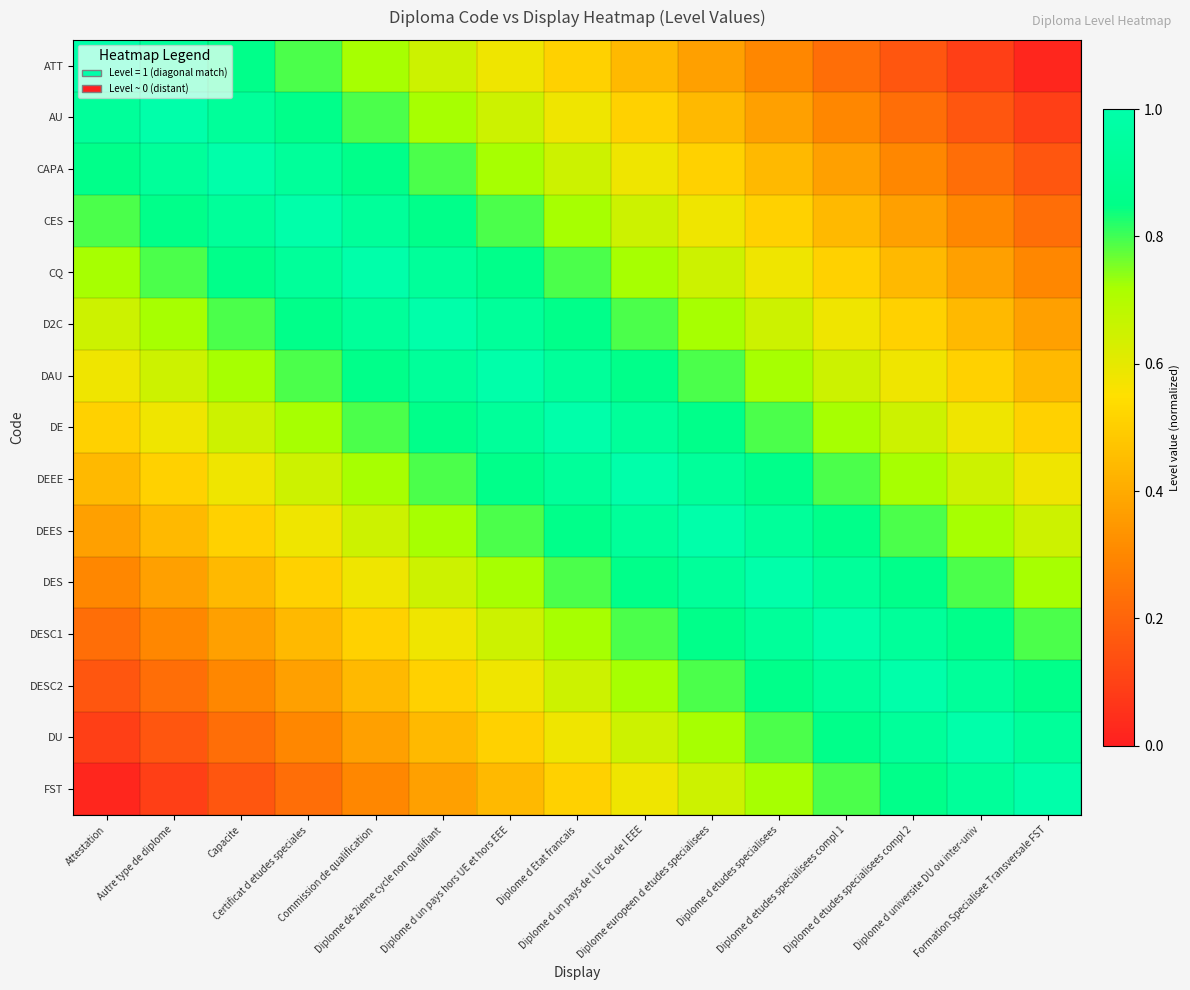

Reading left to right, list all the values displayed in this chart.

ATT: Attestation=1.0	Autre type de diplome=0.9	Capacite=0.9	Certificat d etudes speciales=0.8	Commission de qualification=0.7	Diplome de 2ieme cycle non qualifiant=0.6	Diplome d un pays hors UE et hors EEE=0.6	Diplome d Etat francais=0.5	Diplome d un pays de l UE ou de l EEE=0.4	Diplome europeen d etudes specialisees=0.4	Diplome d etudes specialisees=0.3	Diplome d etudes specialisees compl 1=0.2	Diplome d etudes specialisees compl 2=0.2	Diplome d universite DU ou inter-univ=0.1	Formation Specialisee Transversale FST=0.0
AU: Attestation=0.9	Autre type de diplome=1.0	Capacite=0.9	Certificat d etudes speciales=0.9	Commission de qualification=0.8	Diplome de 2ieme cycle non qualifiant=0.7	Diplome d un pays hors UE et hors EEE=0.6	Diplome d Etat francais=0.6	Diplome d un pays de l UE ou de l EEE=0.5	Diplome europeen d etudes specialisees=0.4	Diplome d etudes specialisees=0.4	Diplome d etudes specialisees compl 1=0.3	Diplome d etudes specialisees compl 2=0.2	Diplome d universite DU ou inter-univ=0.2	Formation Specialisee Transversale FST=0.1
CAPA: Attestation=0.9	Autre type de diplome=0.9	Capacite=1.0	Certificat d etudes speciales=0.9	Commission de qualification=0.9	Diplome de 2ieme cycle non qualifiant=0.8	Diplome d un pays hors UE et hors EEE=0.7	Diplome d Etat francais=0.6	Diplome d un pays de l UE ou de l EEE=0.6	Diplome europeen d etudes specialisees=0.5	Diplome d etudes specialisees=0.4	Diplome d etudes specialisees compl 1=0.4	Diplome d etudes specialisees compl 2=0.3	Diplome d universite DU ou inter-univ=0.2	Formation Specialisee Transversale FST=0.2
CES: Attestation=0.8	Autre type de diplome=0.9	Capacite=0.9	Certificat d etudes speciales=1.0	Commission de qualification=0.9	Diplome de 2ieme cycle non qualifiant=0.9	Diplome d un pays hors UE et hors EEE=0.8	Diplome d Etat francais=0.7	Diplome d un pays de l UE ou de l EEE=0.6	Diplome europeen d etudes specialisees=0.6	Diplome d etudes specialisees=0.5	Diplome d etudes specialisees compl 1=0.4	Diplome d etudes specialisees compl 2=0.4	Diplome d universite DU ou inter-univ=0.3	Formation Specialisee Transversale FST=0.2
CQ: Attestation=0.7	Autre type de diplome=0.8	Capacite=0.9	Certificat d etudes speciales=0.9	Commission de qualification=1.0	Diplome de 2ieme cycle non qualifiant=0.9	Diplome d un pays hors UE et hors EEE=0.9	Diplome d Etat francais=0.8	Diplome d un pays de l UE ou de l EEE=0.7	Diplome europeen d etudes specialisees=0.6	Diplome d etudes specialisees=0.6	Diplome d etudes specialisees compl 1=0.5	Diplome d etudes specialisees compl 2=0.4	Diplome d universite DU ou inter-univ=0.4	Formation Specialisee Transversale FST=0.3
D2C: Attestation=0.6	Autre type de diplome=0.7	Capacite=0.8	Certificat d etudes speciales=0.9	Commission de qualification=0.9	Diplome de 2ieme cycle non qualifiant=1.0	Diplome d un pays hors UE et hors EEE=0.9	Diplome d Etat francais=0.9	Diplome d un pays de l UE ou de l EEE=0.8	Diplome europeen d etudes specialisees=0.7	Diplome d etudes specialisees=0.6	Diplome d etudes specialisees compl 1=0.6	Diplome d etudes specialisees compl 2=0.5	Diplome d universite DU ou inter-univ=0.4	Formation Specialisee Transversale FST=0.4
DAU: Attestation=0.6	Autre type de diplome=0.6	Capacite=0.7	Certificat d etudes speciales=0.8	Commission de qualification=0.9	Diplome de 2ieme cycle non qualifiant=0.9	Diplome d un pays hors UE et hors EEE=1.0	Diplome d Etat francais=0.9	Diplome d un pays de l UE ou de l EEE=0.9	Diplome europeen d etudes specialisees=0.8	Diplome d etudes specialisees=0.7	Diplome d etudes specialisees compl 1=0.6	Diplome d etudes specialisees compl 2=0.6	Diplome d universite DU ou inter-univ=0.5	Formation Specialisee Transversale FST=0.4
DE: Attestation=0.5	Autre type de diplome=0.6	Capacite=0.6	Certificat d etudes speciales=0.7	Commission de qualification=0.8	Diplome de 2ieme cycle non qualifiant=0.9	Diplome d un pays hors UE et hors EEE=0.9	Diplome d Etat francais=1.0	Diplome d un pays de l UE ou de l EEE=0.9	Diplome europeen d etudes specialisees=0.9	Diplome d etudes specialisees=0.8	Diplome d etudes specialisees compl 1=0.7	Diplome d etudes specialisees compl 2=0.6	Diplome d universite DU ou inter-univ=0.6	Formation Specialisee Transversale FST=0.5
DEEE: Attestation=0.4	Autre type de diplome=0.5	Capacite=0.6	Certificat d etudes speciales=0.6	Commission de qualification=0.7	Diplome de 2ieme cycle non qualifiant=0.8	Diplome d un pays hors UE et hors EEE=0.9	Diplome d Etat francais=0.9	Diplome d un pays de l UE ou de l EEE=1.0	Diplome europeen d etudes specialisees=0.9	Diplome d etudes specialisees=0.9	Diplome d etudes specialisees compl 1=0.8	Diplome d etudes specialisees compl 2=0.7	Diplome d universite DU ou inter-univ=0.6	Formation Specialisee Transversale FST=0.6
DEES: Attestation=0.4	Autre type de diplome=0.4	Capacite=0.5	Certificat d etudes speciales=0.6	Commission de qualification=0.6	Diplome de 2ieme cycle non qualifiant=0.7	Diplome d un pays hors UE et hors EEE=0.8	Diplome d Etat francais=0.9	Diplome d un pays de l UE ou de l EEE=0.9	Diplome europeen d etudes specialisees=1.0	Diplome d etudes specialisees=0.9	Diplome d etudes specialisees compl 1=0.9	Diplome d etudes specialisees compl 2=0.8	Diplome d universite DU ou inter-univ=0.7	Formation Specialisee Transversale FST=0.6
DES: Attestation=0.3	Autre type de diplome=0.4	Capacite=0.4	Certificat d etudes speciales=0.5	Commission de qualification=0.6	Diplome de 2ieme cycle non qualifiant=0.6	Diplome d un pays hors UE et hors EEE=0.7	Diplome d Etat francais=0.8	Diplome d un pays de l UE ou de l EEE=0.9	Diplome europeen d etudes specialisees=0.9	Diplome d etudes specialisees=1.0	Diplome d etudes specialisees compl 1=0.9	Diplome d etudes specialisees compl 2=0.9	Diplome d universite DU ou inter-univ=0.8	Formation Specialisee Transversale FST=0.7
DESC1: Attestation=0.2	Autre type de diplome=0.3	Capacite=0.4	Certificat d etudes speciales=0.4	Commission de qualification=0.5	Diplome de 2ieme cycle non qualifiant=0.6	Diplome d un pays hors UE et hors EEE=0.6	Diplome d Etat francais=0.7	Diplome d un pays de l UE ou de l EEE=0.8	Diplome europeen d etudes specialisees=0.9	Diplome d etudes specialisees=0.9	Diplome d etudes specialisees compl 1=1.0	Diplome d etudes specialisees compl 2=0.9	Diplome d universite DU ou inter-univ=0.9	Formation Specialisee Transversale FST=0.8
DESC2: Attestation=0.2	Autre type de diplome=0.2	Capacite=0.3	Certificat d etudes speciales=0.4	Commission de qualification=0.4	Diplome de 2ieme cycle non qualifiant=0.5	Diplome d un pays hors UE et hors EEE=0.6	Diplome d Etat francais=0.6	Diplome d un pays de l UE ou de l EEE=0.7	Diplome europeen d etudes specialisees=0.8	Diplome d etudes specialisees=0.9	Diplome d etudes specialisees compl 1=0.9	Diplome d etudes specialisees compl 2=1.0	Diplome d universite DU ou inter-univ=0.9	Formation Specialisee Transversale FST=0.9
DU: Attestation=0.1	Autre type de diplome=0.2	Capacite=0.2	Certificat d etudes speciales=0.3	Commission de qualification=0.4	Diplome de 2ieme cycle non qualifiant=0.4	Diplome d un pays hors UE et hors EEE=0.5	Diplome d Etat francais=0.6	Diplome d un pays de l UE ou de l EEE=0.6	Diplome europeen d etudes specialisees=0.7	Diplome d etudes specialisees=0.8	Diplome d etudes specialisees compl 1=0.9	Diplome d etudes specialisees compl 2=0.9	Diplome d universite DU ou inter-univ=1.0	Formation Specialisee Transversale FST=0.9
FST: Attestation=0.0	Autre type de diplome=0.1	Capacite=0.2	Certificat d etudes speciales=0.2	Commission de qualification=0.3	Diplome de 2ieme cycle non qualifiant=0.4	Diplome d un pays hors UE et hors EEE=0.4	Diplome d Etat francais=0.5	Diplome d un pays de l UE ou de l EEE=0.6	Diplome europeen d etudes specialisees=0.6	Diplome d etudes specialisees=0.7	Diplome d etudes specialisees compl 1=0.8	Diplome d etudes specialisees compl 2=0.9	Diplome d universite DU ou inter-univ=0.9	Formation Specialisee Transversale FST=1.0